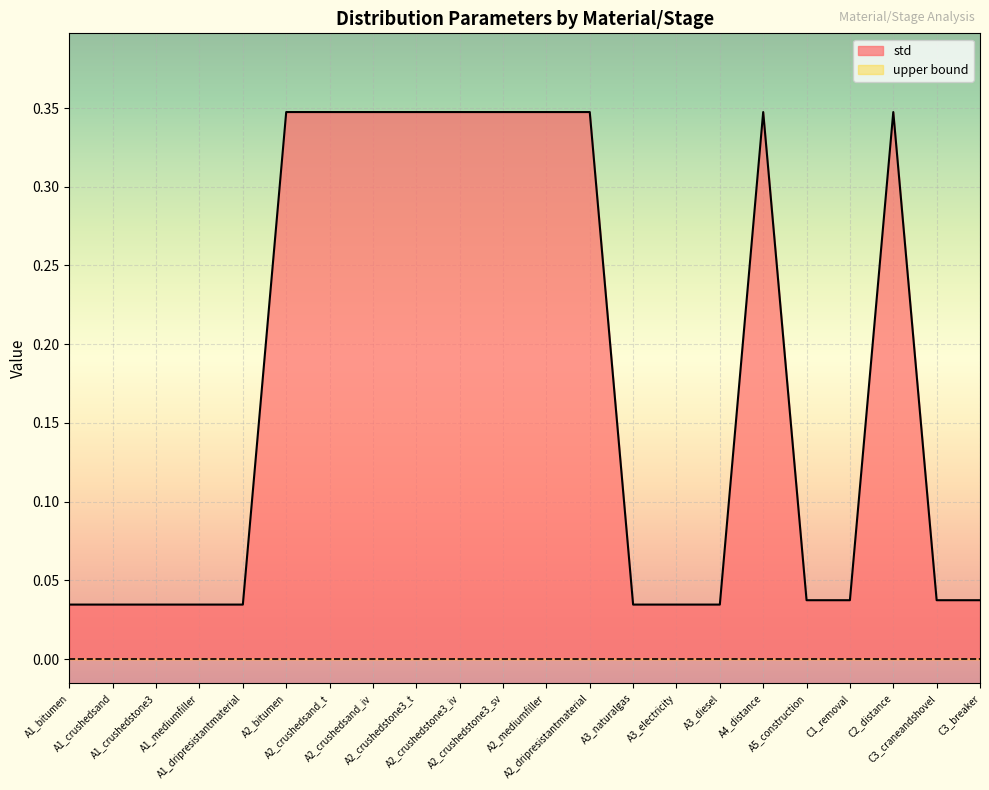

What is the label of the 21st point from the left?

C3_craneandshovel